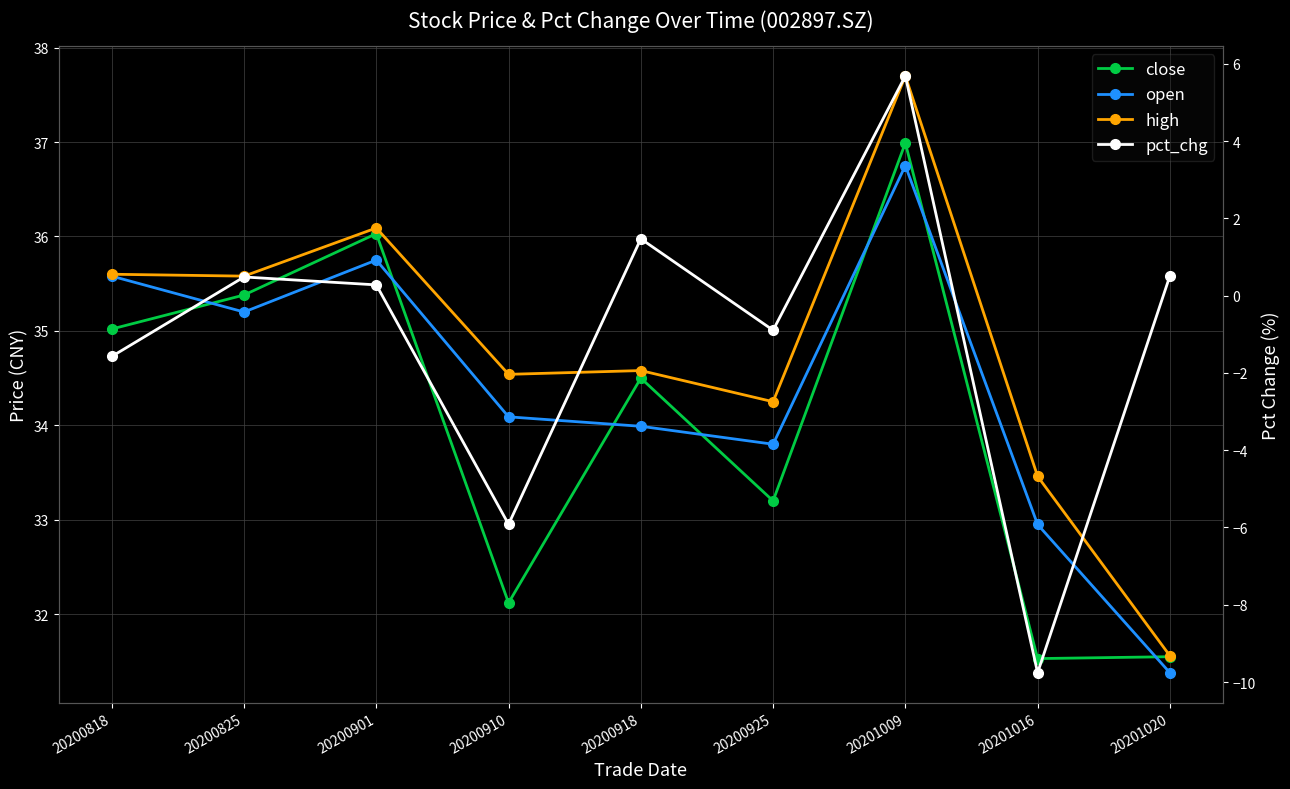

At which category is the sum across all series the highest?

20201009